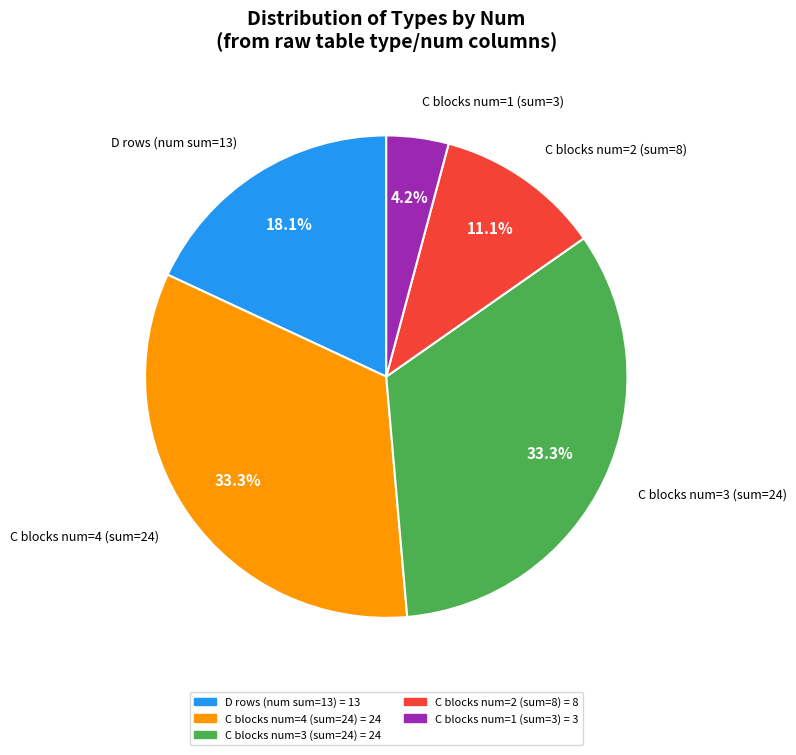

To the nearest percent, what is the average slice percentage?

20%